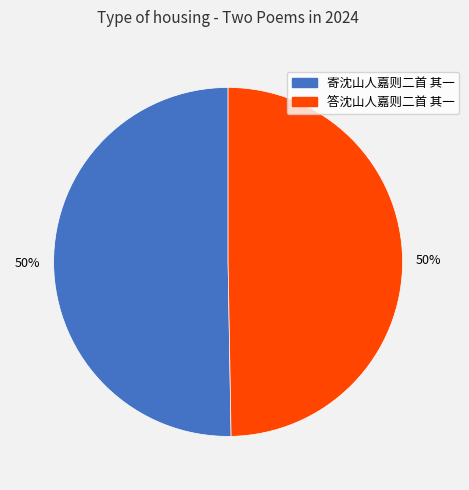

What is the ratio of the value at 寄沈山人嘉则二首 其一 to the value at 答沈山人嘉则二首 其一?

1.0